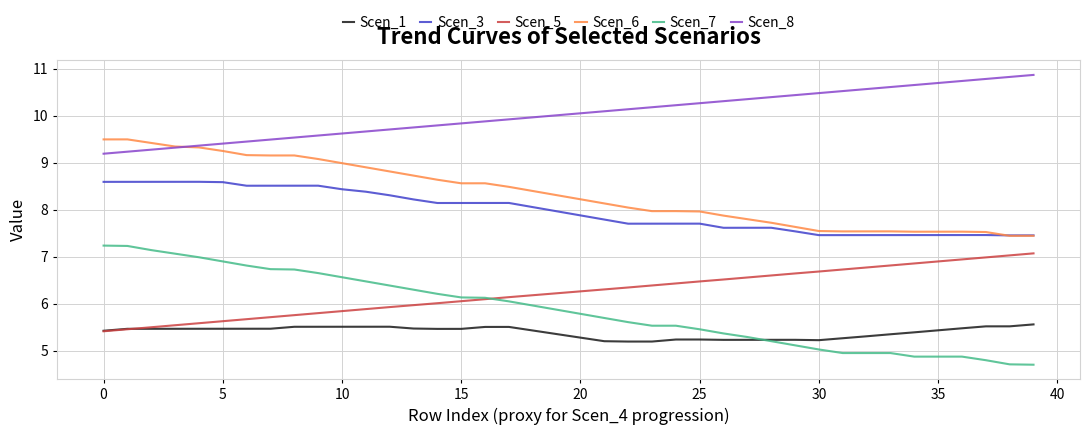

How many times do Scen_1 and Scen_7 cross each other?

1